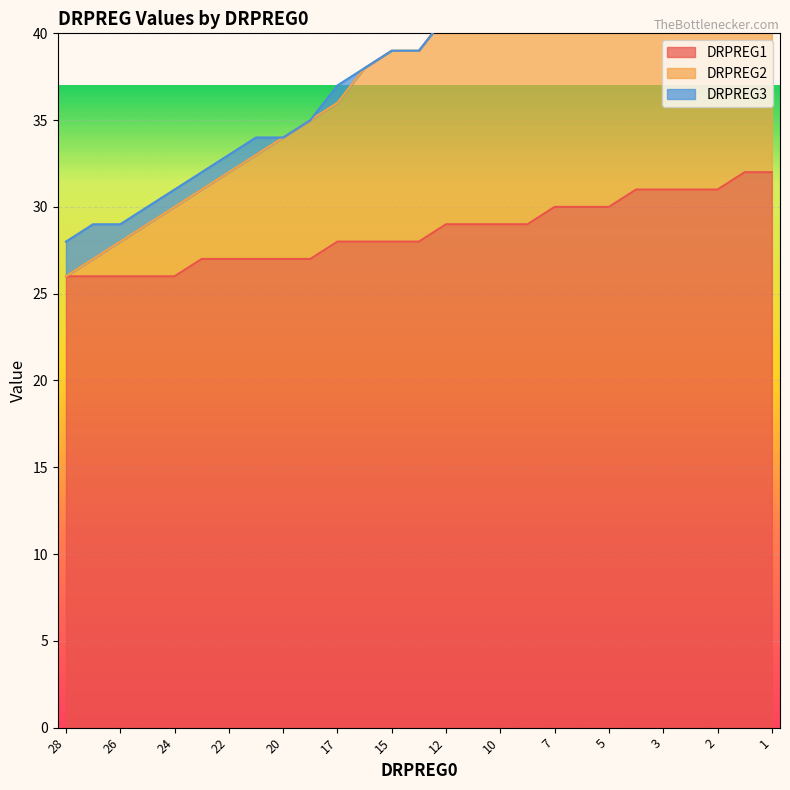

What is the highest value of the DRPREG1 series?

32